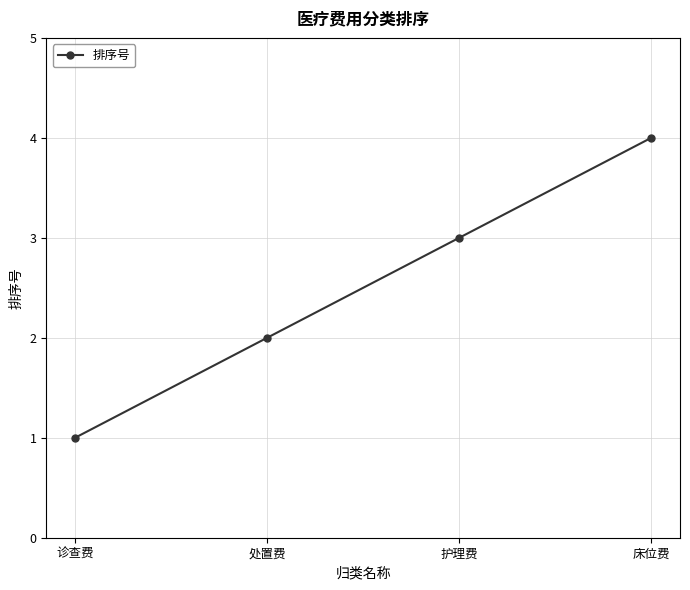

What is the smallest value displayed?

1